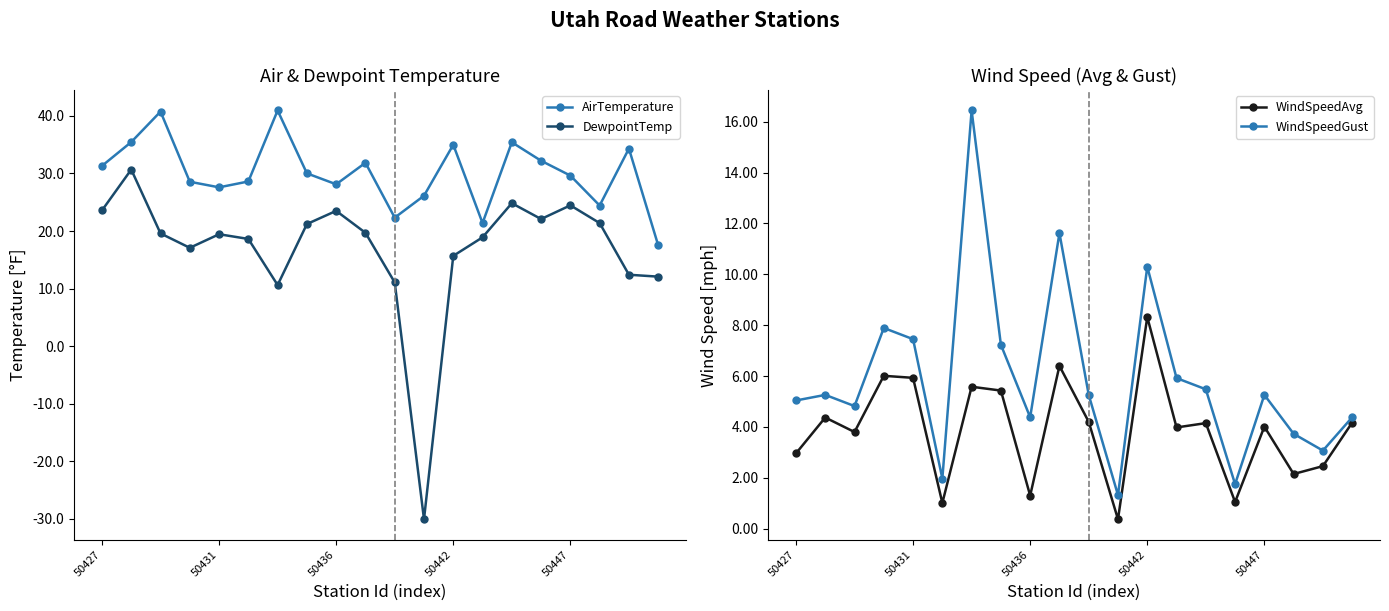

How many lines are shown in the chart?

4